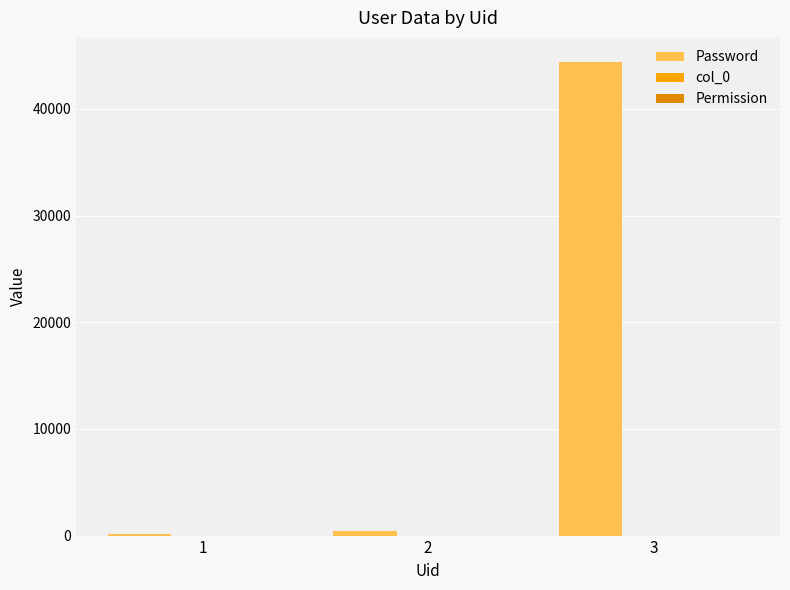

Are the bars grouped side by side (vs. stacked)?

No